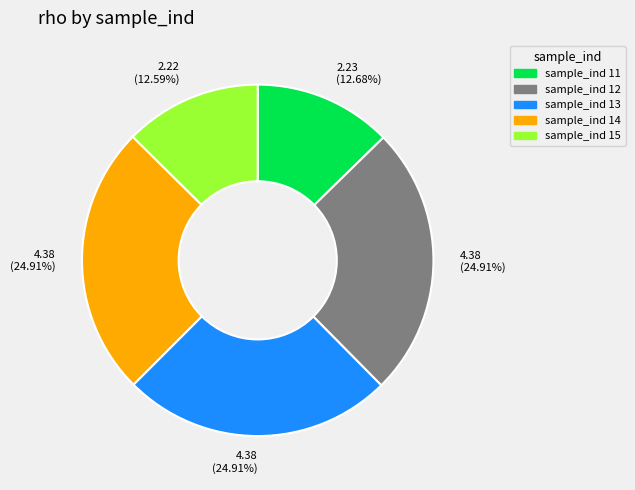

Do sample_ind 15 and sample_ind 14 together represent more than half of the pie?

No